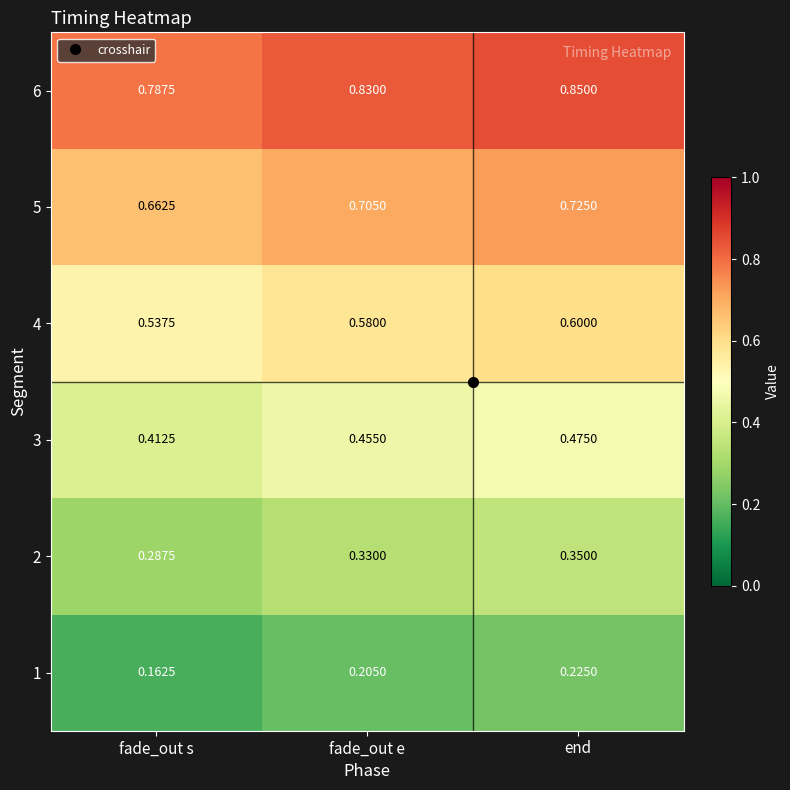

Which series has the largest total across all categories?

6